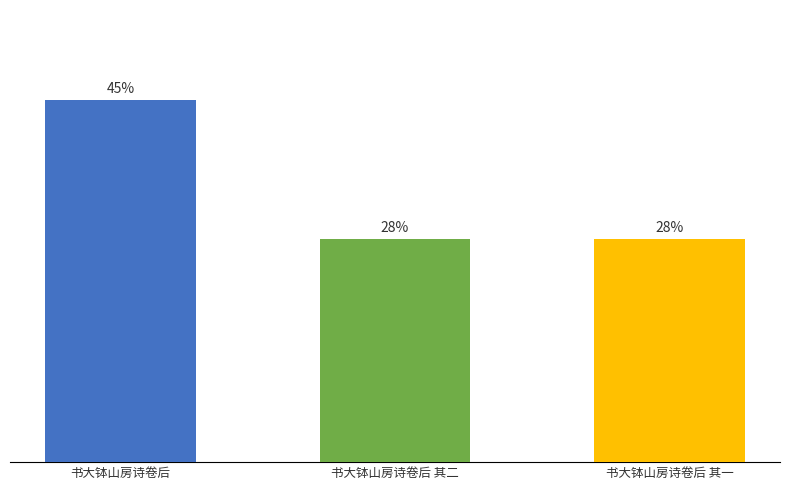

What is the difference between the values at 书大钵山房诗卷后 and 书大钵山房诗卷后 其一?

17.1